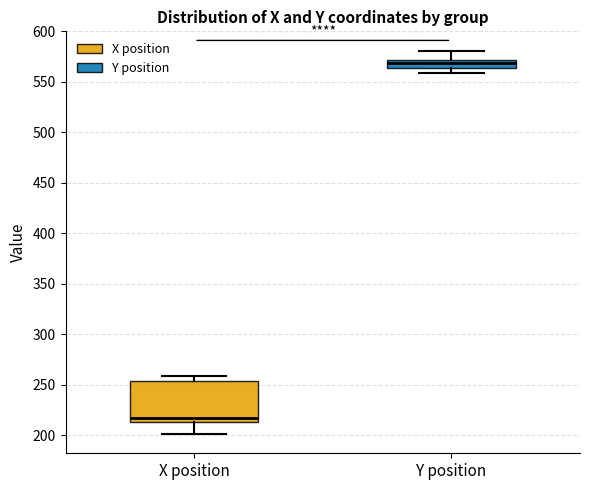

Reading left to right, read every box against the y-axis: the position of its median line, the range the box covers, and the ends of its whiskers. The values are not printed on the chart, so give them approximately, as read against the axis.

X position: median 215 (just above the box's lower edge), box 215 to 255, whiskers 200 to 260
Y position: median 570 (inside the box), box 565 to 570, whiskers 560 to 580